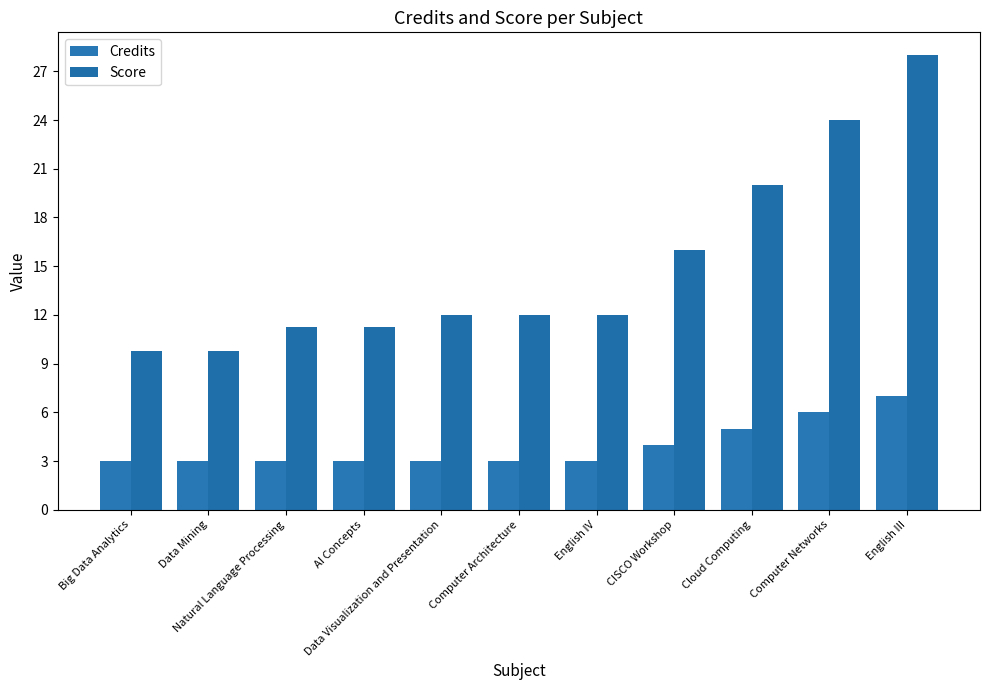

Reading right to left, list all the values displayed in this chart.

Credits: English III=7.0	Computer Networks=6.0	Cloud Computing=5.0	CISCO Workshop=4.0	English IV=3.0	Computer Architecture=3.0	Data Visualization and Presentation=3.0	AI Concepts=3.0	Natural Language Processing=3.0	Data Mining=3.0	Big Data Analytics=3.0
Score: English III=28.0	Computer Networks=24.0	Cloud Computing=20.0	CISCO Workshop=16.0	English IV=12.0	Computer Architecture=12.0	Data Visualization and Presentation=12.0	AI Concepts=11.2	Natural Language Processing=11.2	Data Mining=9.8	Big Data Analytics=9.8